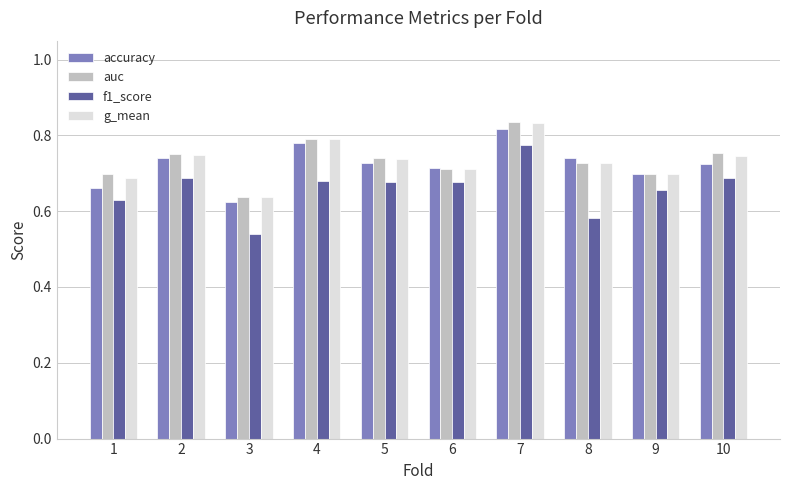

Is it true that f1_score equals 1.0 at 5?

False